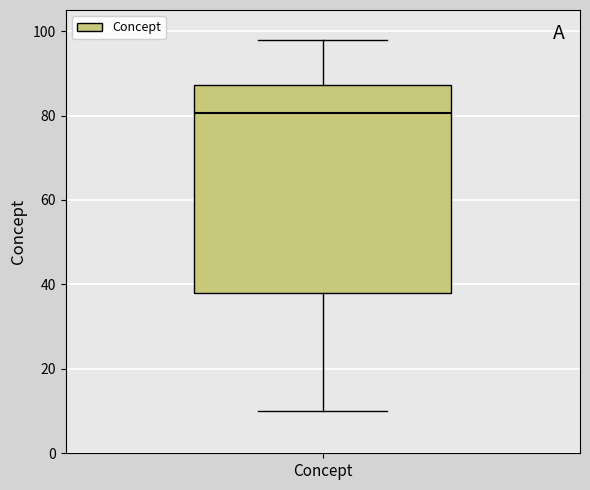

Read this box plot against the y-axis: the position of the median line, the range covered by the box, and the ends of both whiskers. The values are not printed on the chart, so give them approximately, as read against the axis.

median 80, box 38 to 88, whiskers 10 to 98